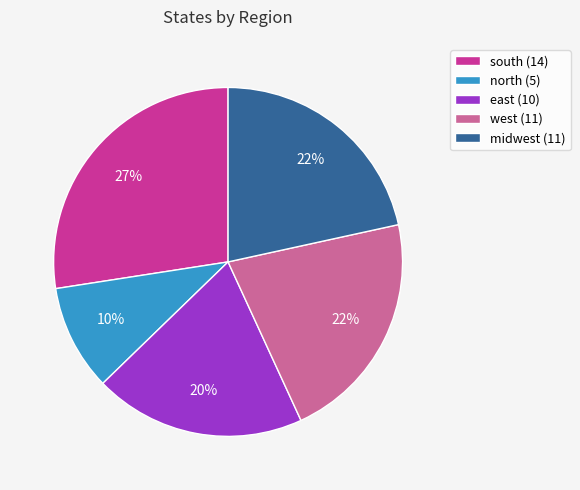

Combined, do midwest (11) and south (14) account for over 50%?

No